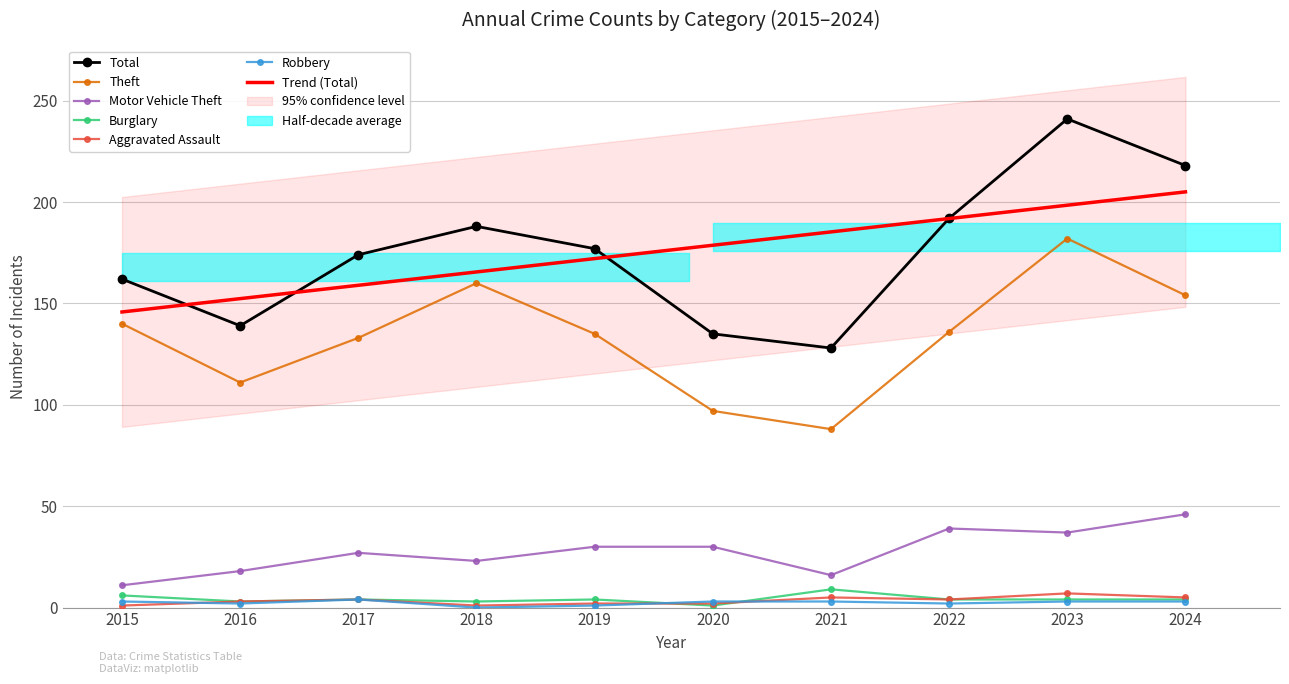

What is the minimum value for Aggravated Assault?

1